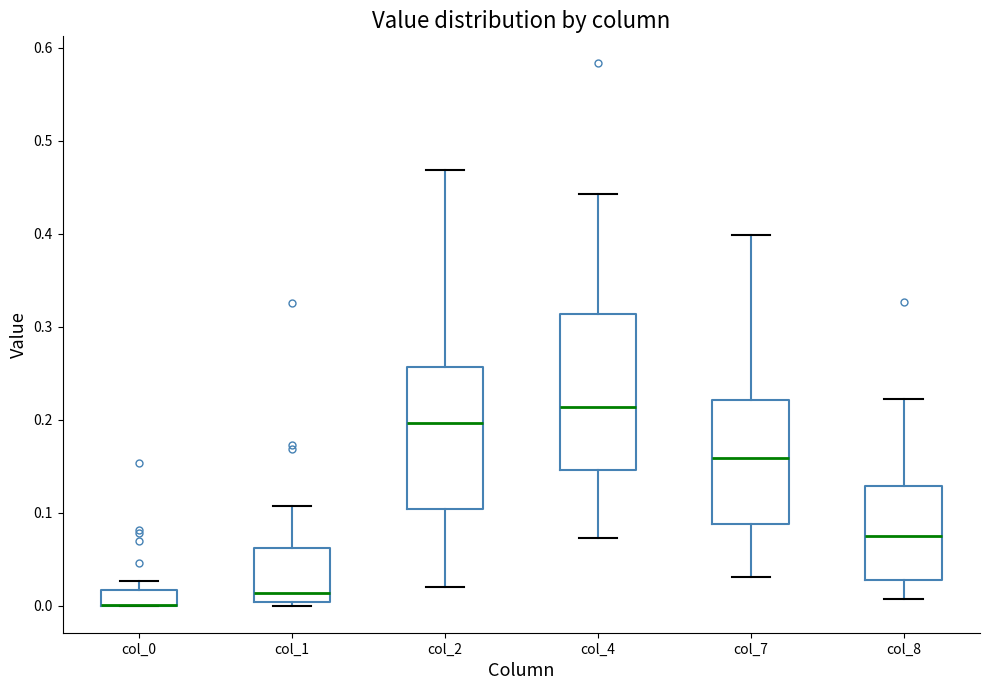

Where does the median line of the box for col_7 sit on the y-axis? The values are not printed on the chart, so give them approximately, as read against the axis.

0.16